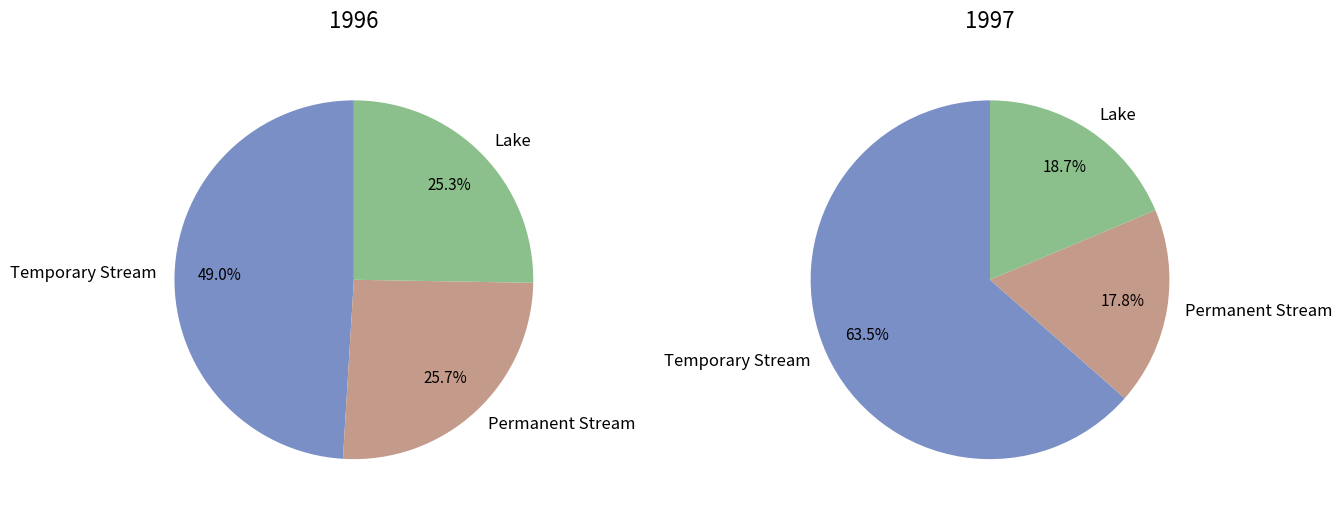

Combined, do values_1996 and values_1997 account for over 50%?

Yes